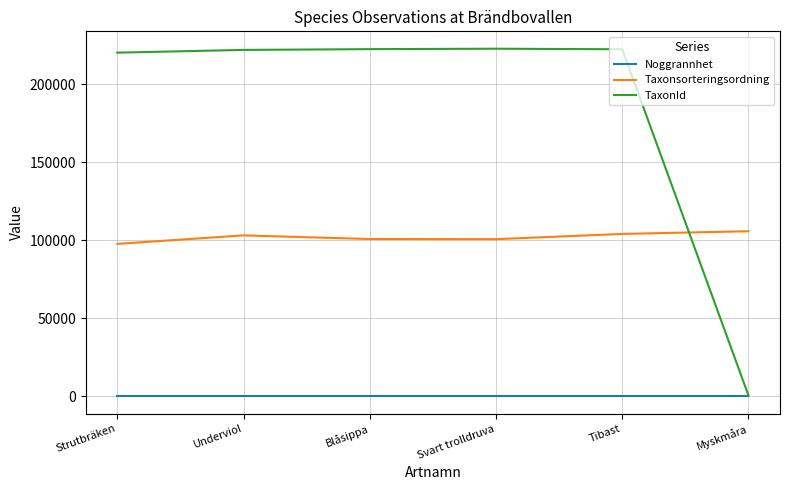

What is the sum of all Taxonsorteringsordning values?

612470